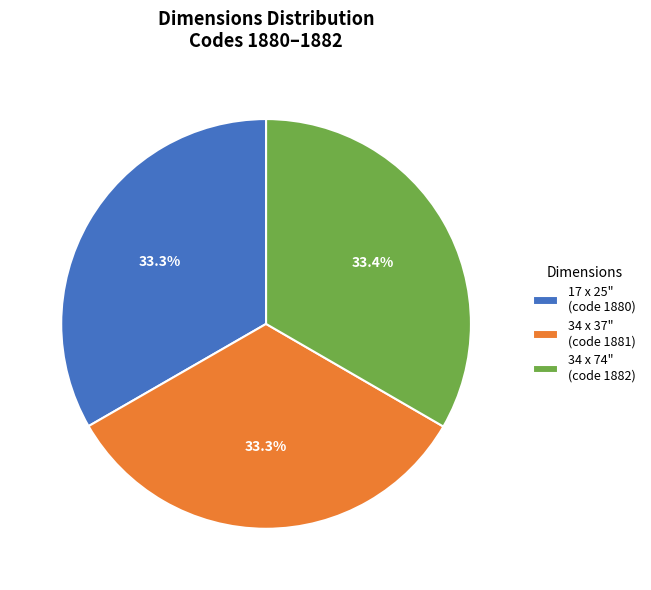

Is 34 x 37" the majority of the pie?

No